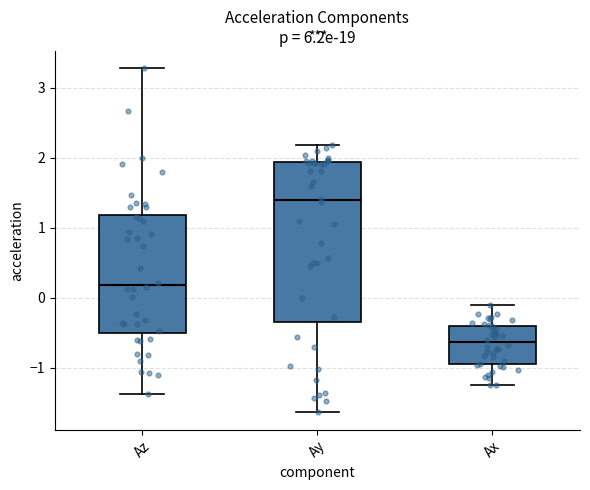

Reading left to right, read every box against the y-axis: the position of its median line, the range the box covers, and the ends of its whiskers. The values are not printed on the chart, so give them approximately, as read against the axis.

Az: median 0.2, box -0.5 to 1.2, whiskers -1.4 to 3.3
Ay: median 1.4, box -0.3 to 1.9, whiskers -1.6 to 2.2
Ax: median -0.6, box -0.9 to -0.4, whiskers -1.2 to -0.1